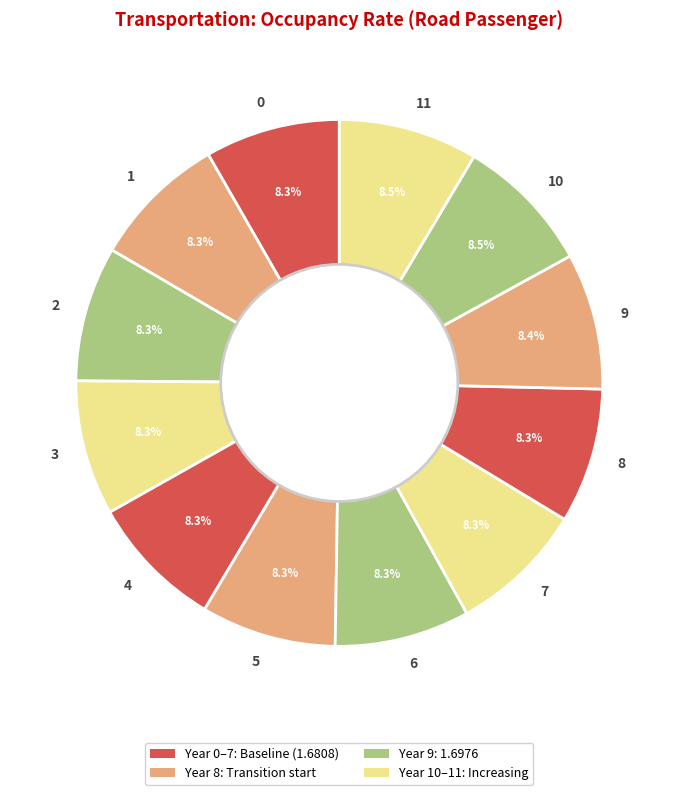

Does 1 represent more than half of the total?

No